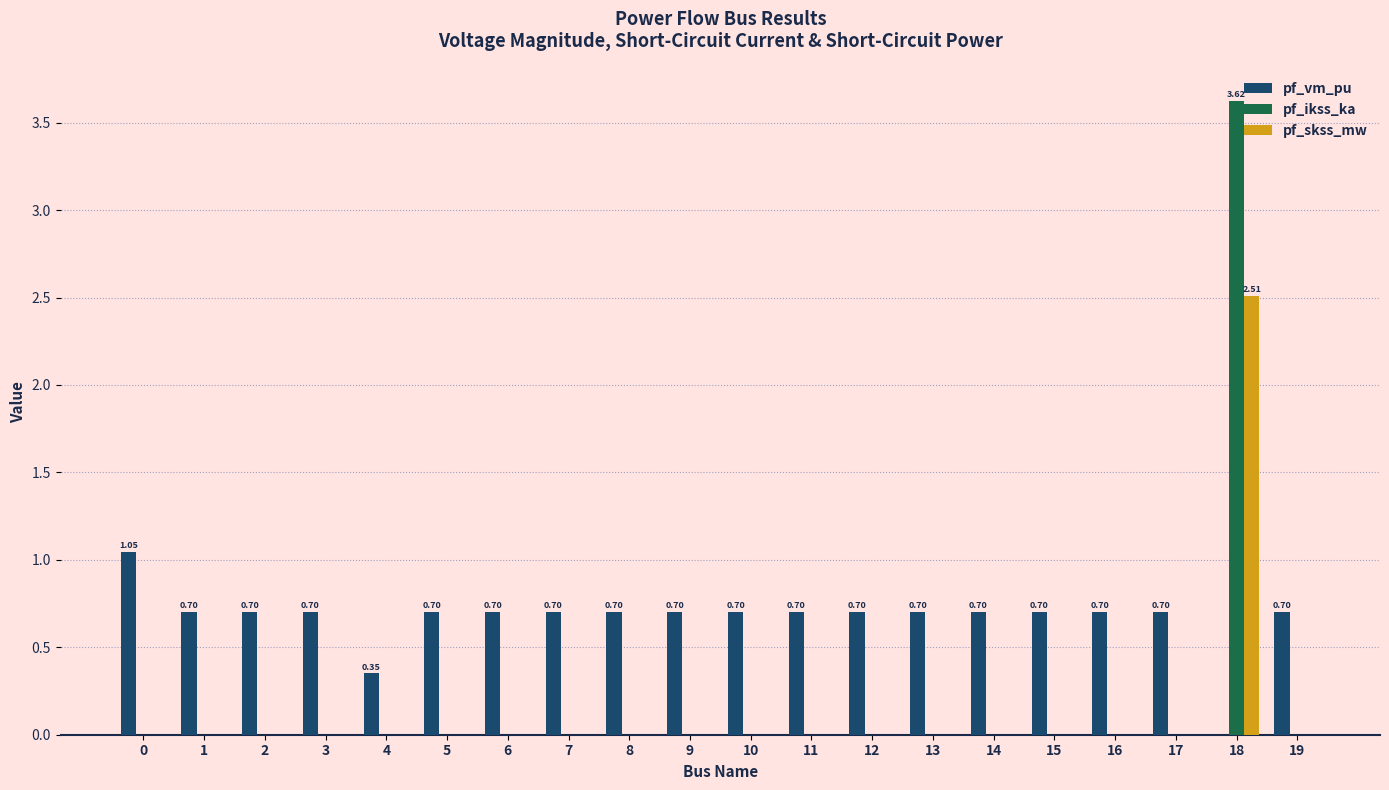

Which series has the largest total across all categories?

pf_vm_pu